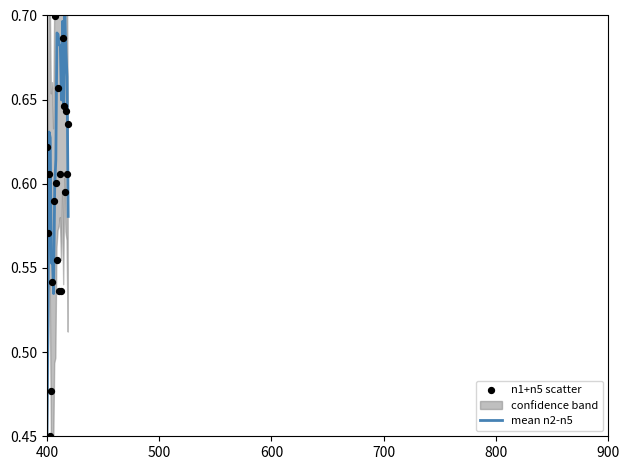

Which series contains the lowest Y value?

mean n2-n5